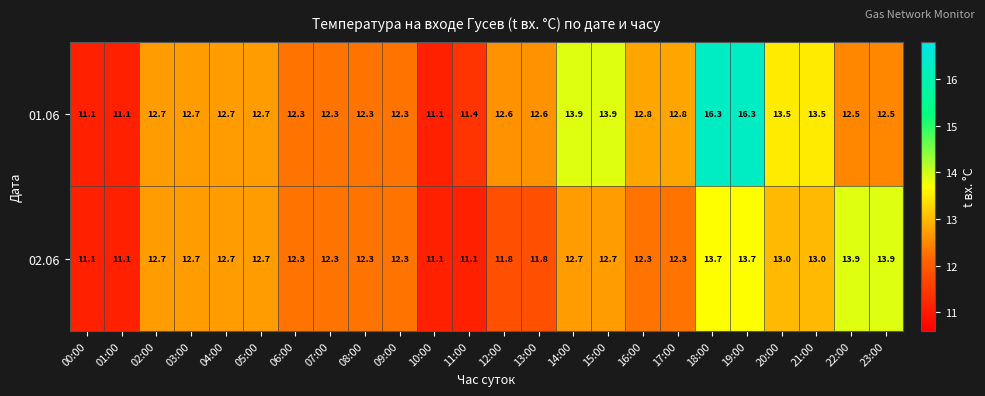

What is the sum of all 02.06 values?

299.2